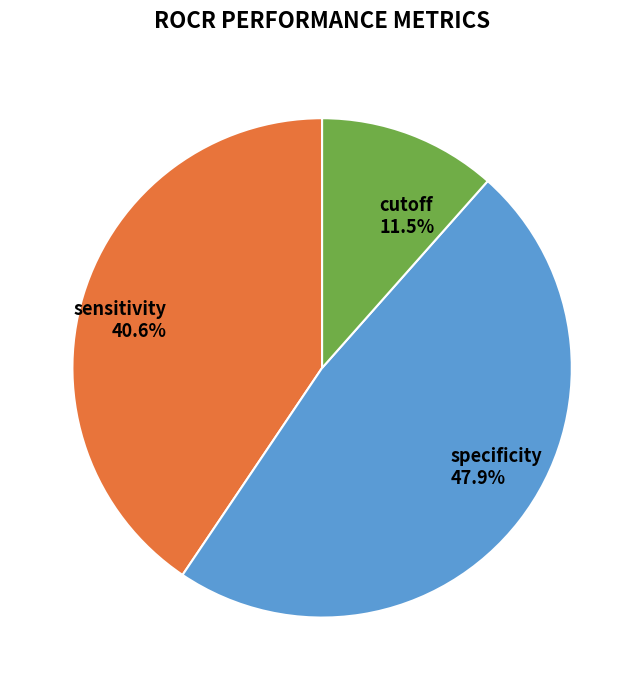

True or false: specificity accounts for 48% of the total.

True